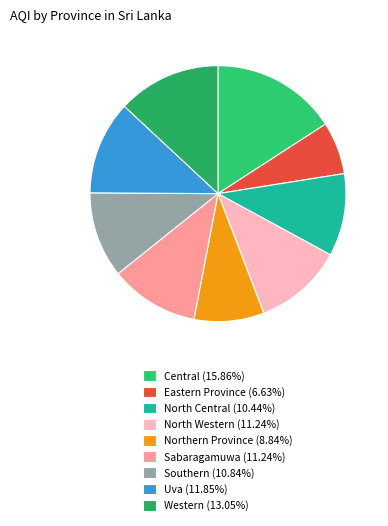

To the nearest percent, what is the combined percentage of Sabaragamuwa and Central?

27%